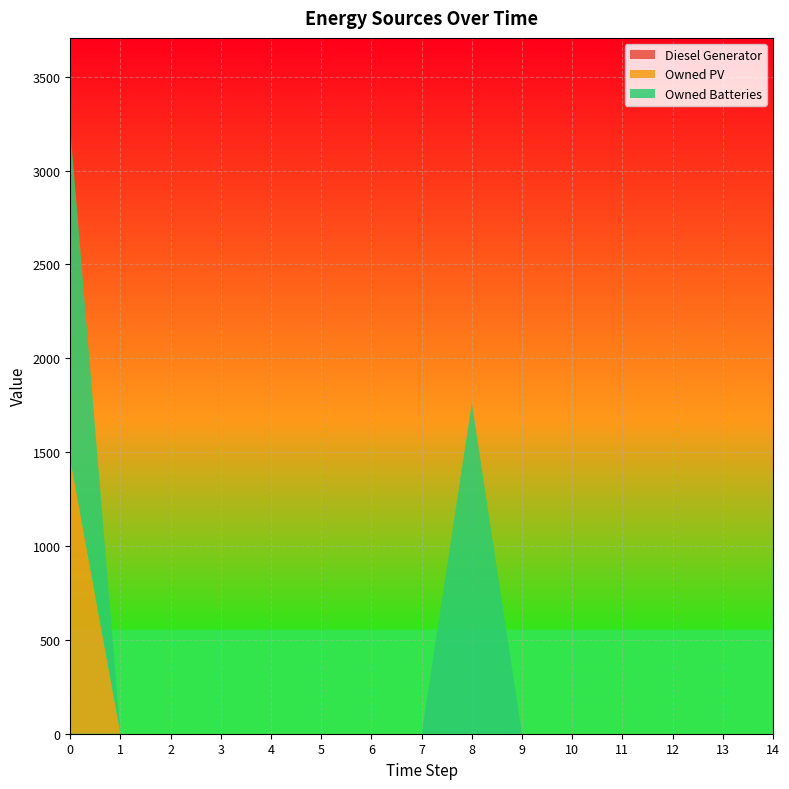

Reading left to right, what are all the values shown in this chart?

Diesel Generator: 0	0	0	0	0	0	0	0	0	0	0	0	0	0	0
Owned PV: 1461	0	0	0	0	0	0	0	0	0	0	0	0	0	0
Owned Batteries: 1762	0	0	0	0	0	0	0	1762	0	0	0	0	0	0